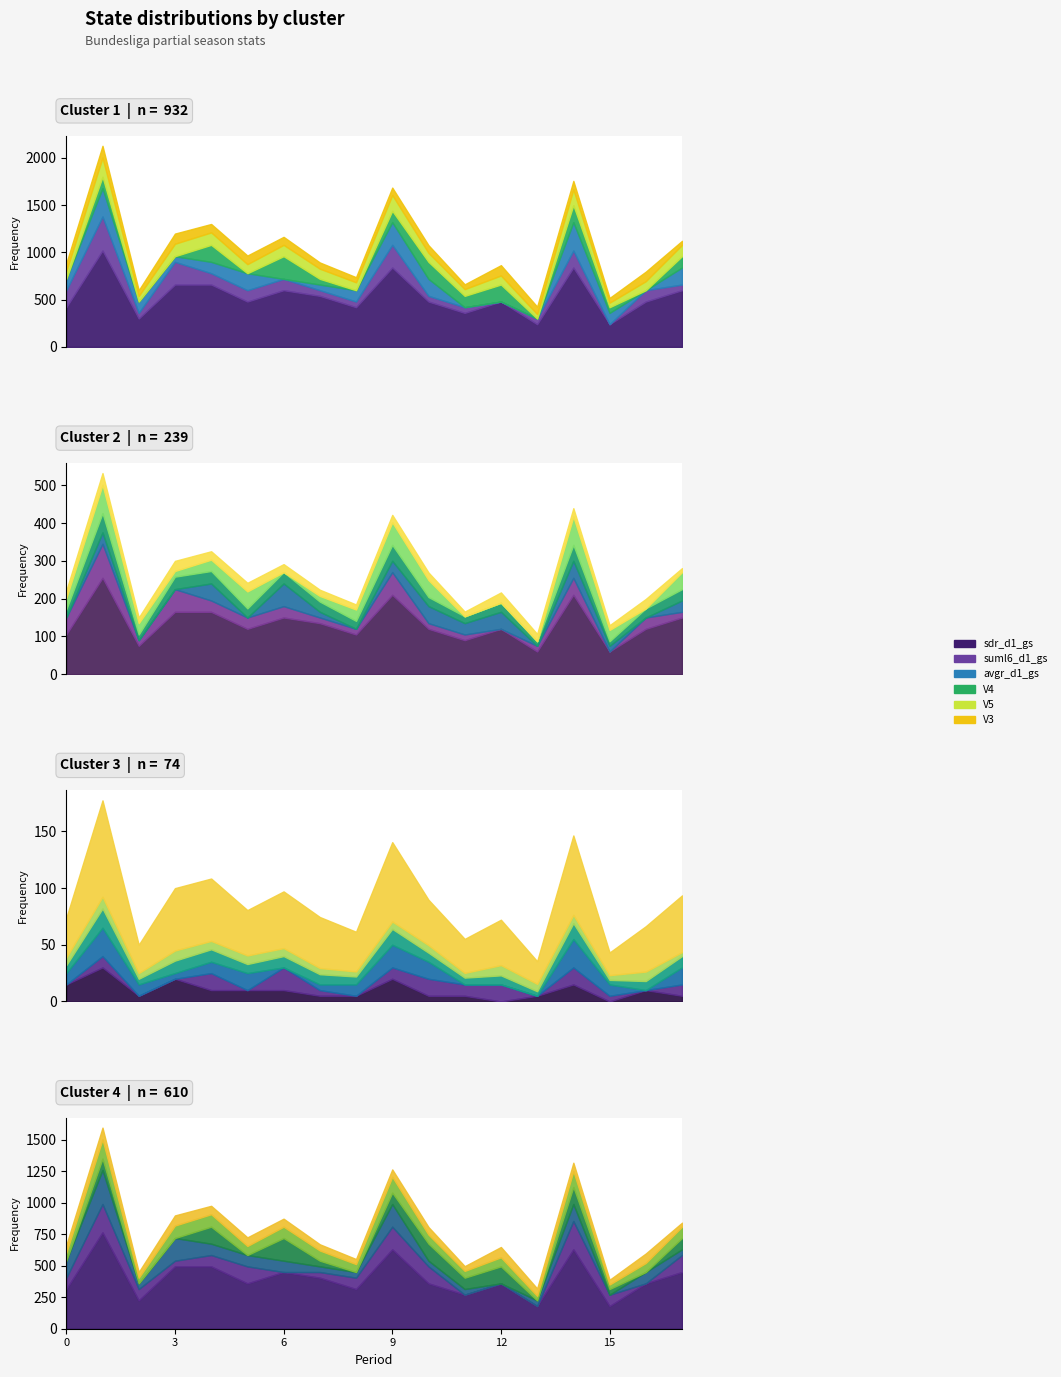

True or false: sdr_d1_gs and suml6_d1_gs intersect in this chart.

False